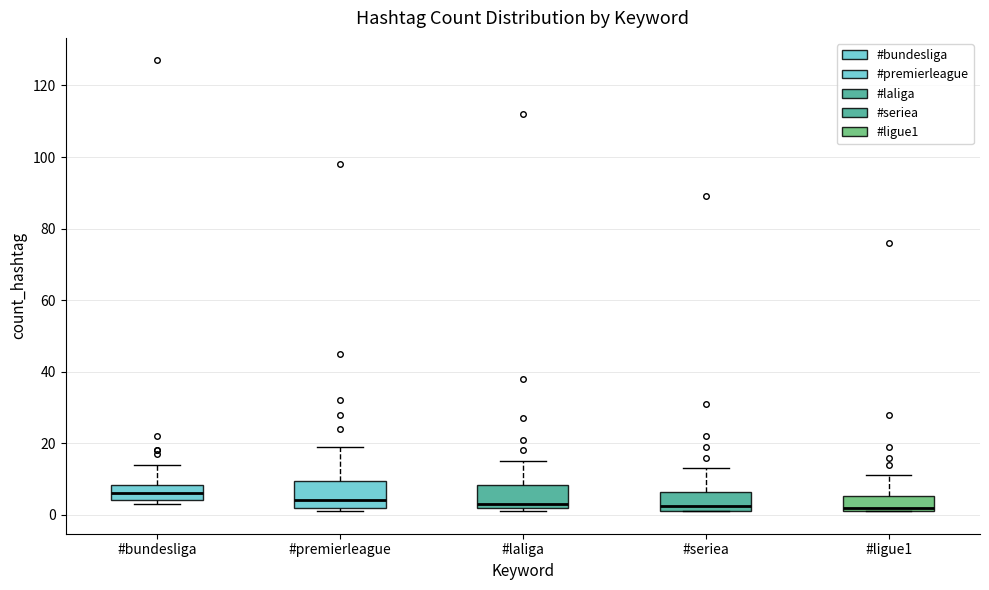

Reading left to right, read every box against the y-axis: the position of its median line, the range the box covers, and the ends of its whiskers. The values are not printed on the chart, so give them approximately, as read against the axis.

#bundesliga: median 6, box 4 to 8, whiskers 4 (just below the box's lower edge) to 14
#premierleague: median 4, box 2 to 10, whiskers 2 (just below the box's lower edge) to 20
#laliga: median 4, box 2 to 8, whiskers 2 (just below the box's lower edge) to 16
#seriea: median 2 (just above the box's lower edge), box 2 to 6, whiskers 2 to 14
#ligue1: median 2 (just above the box's lower edge), box 2 to 6, whiskers 2 to 12